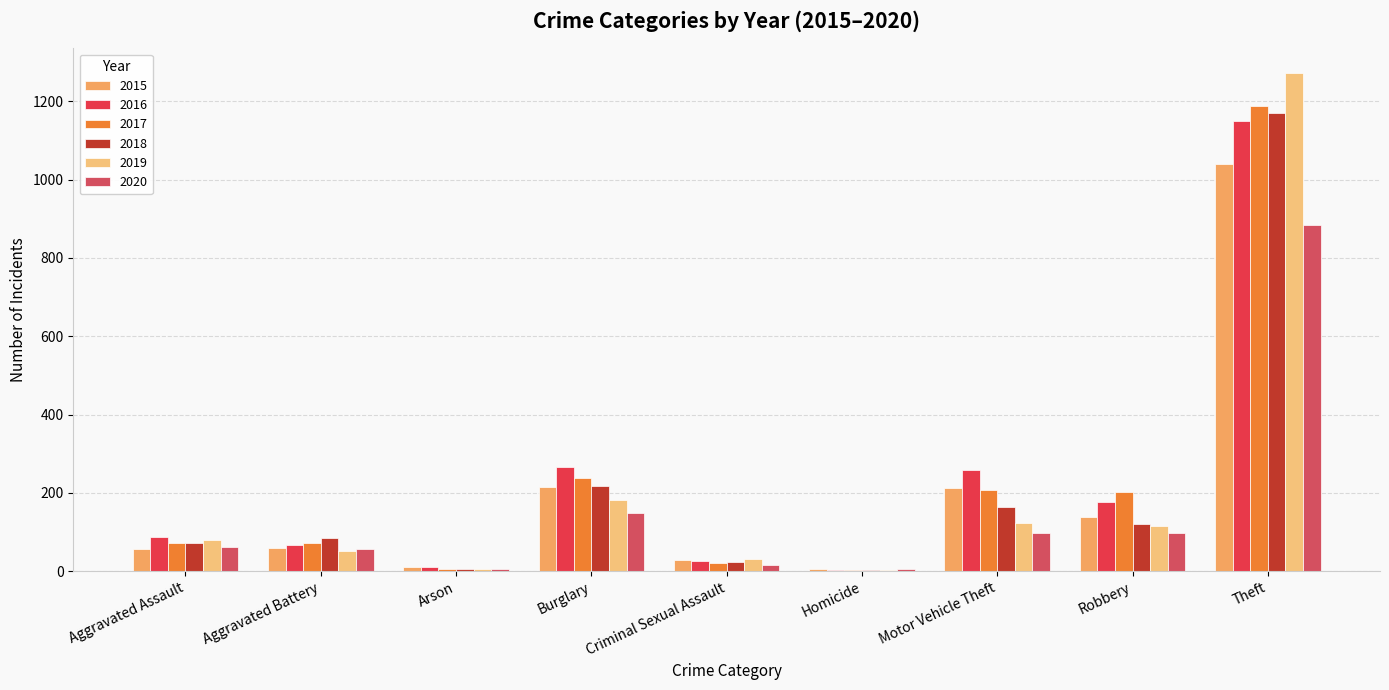

Are the bars horizontal?

No